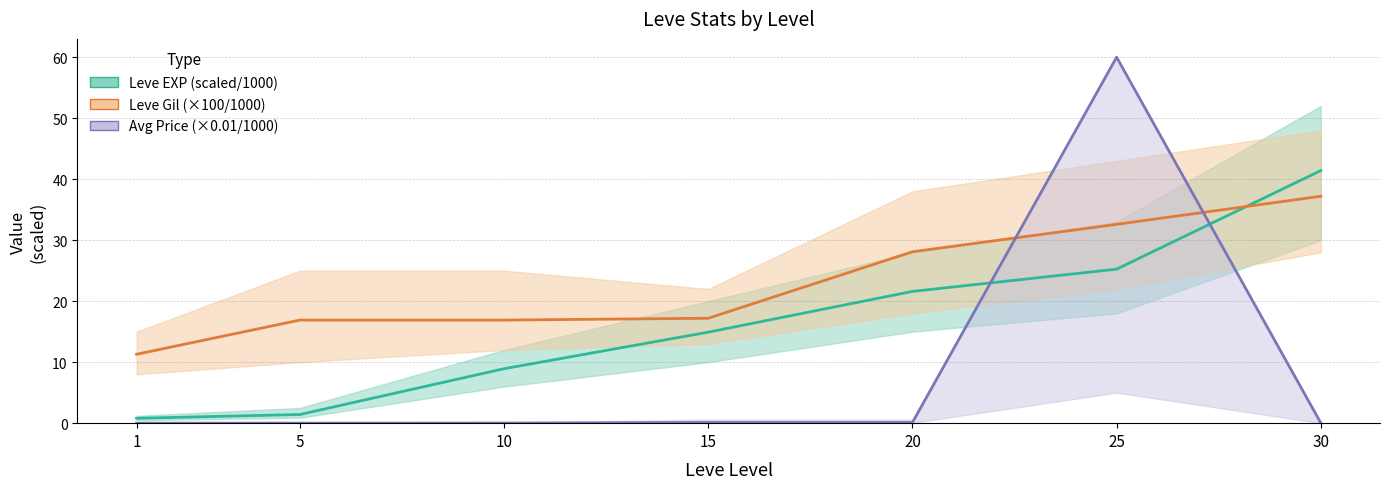

What is the value of the Leve Gil (scaled) point at the 2nd from the left?

16.9